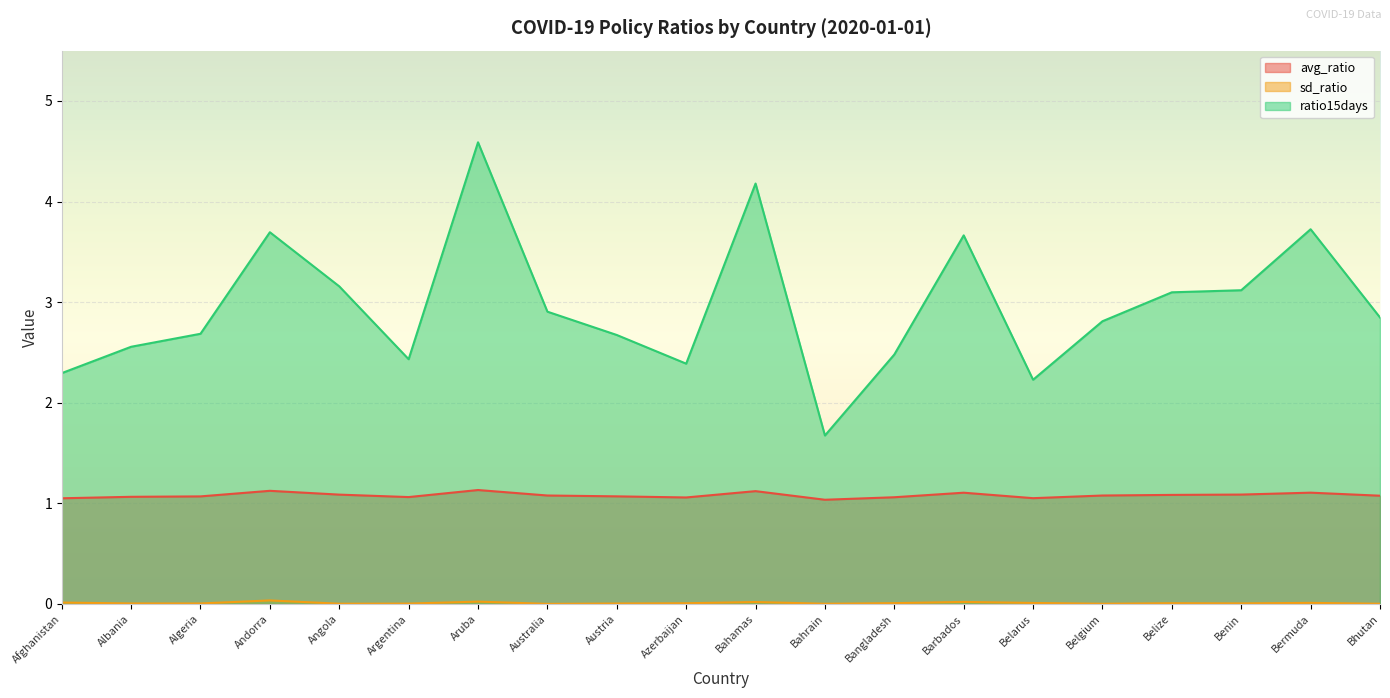

True or false: sd_ratio and ratio15days intersect in this chart.

False